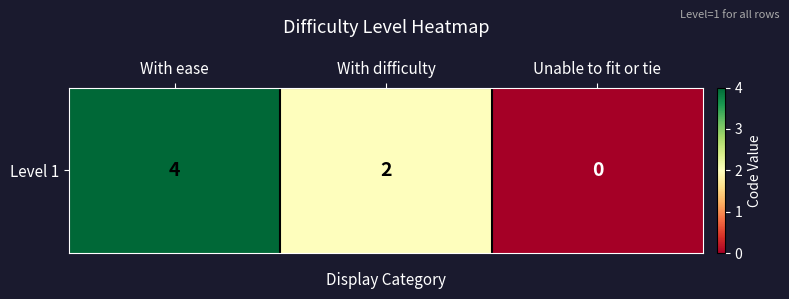

True or false: the data shows 4 at With ease.

True